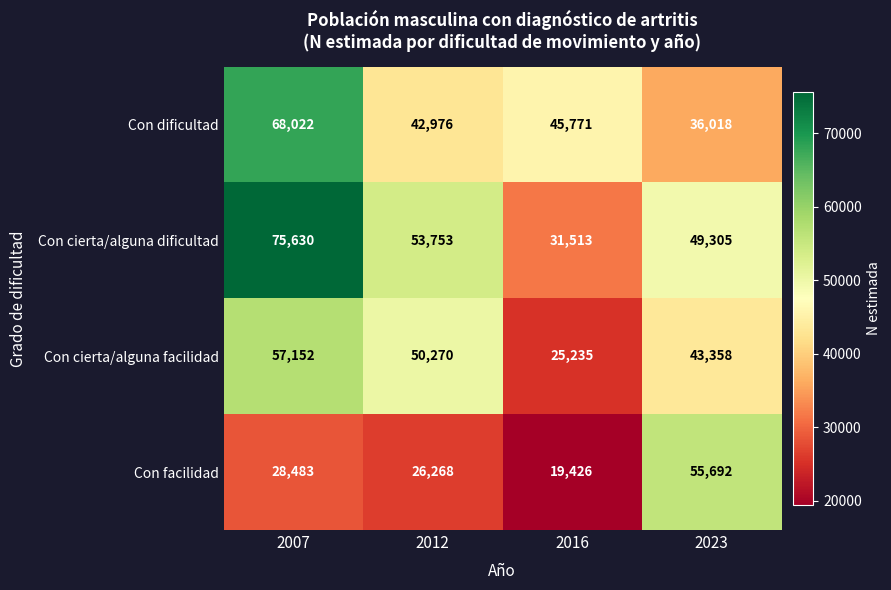

What is the sum of the Con facilidad values at 2012 and 2023?

81960